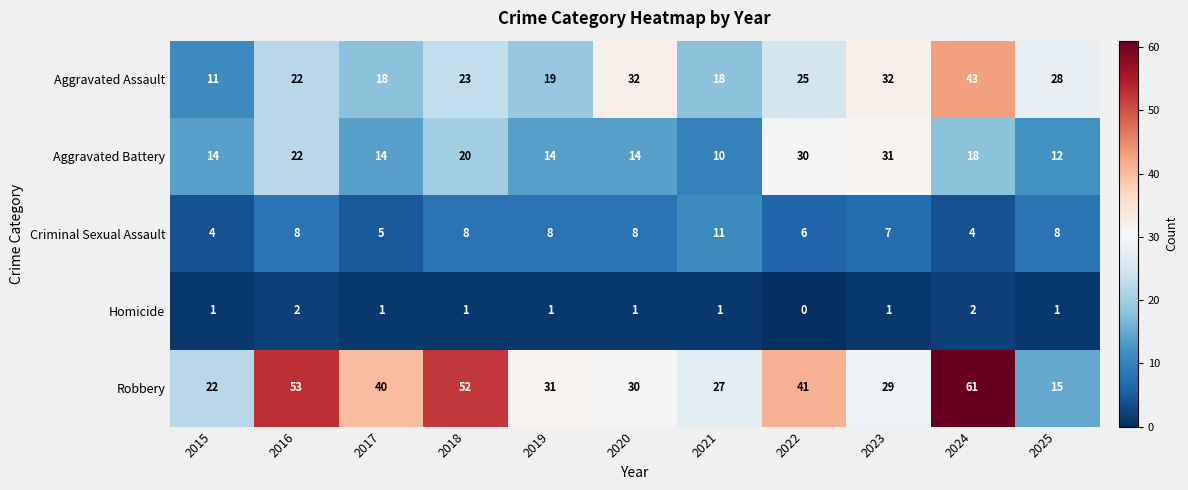

At which label does Robbery reach its peak?

2024